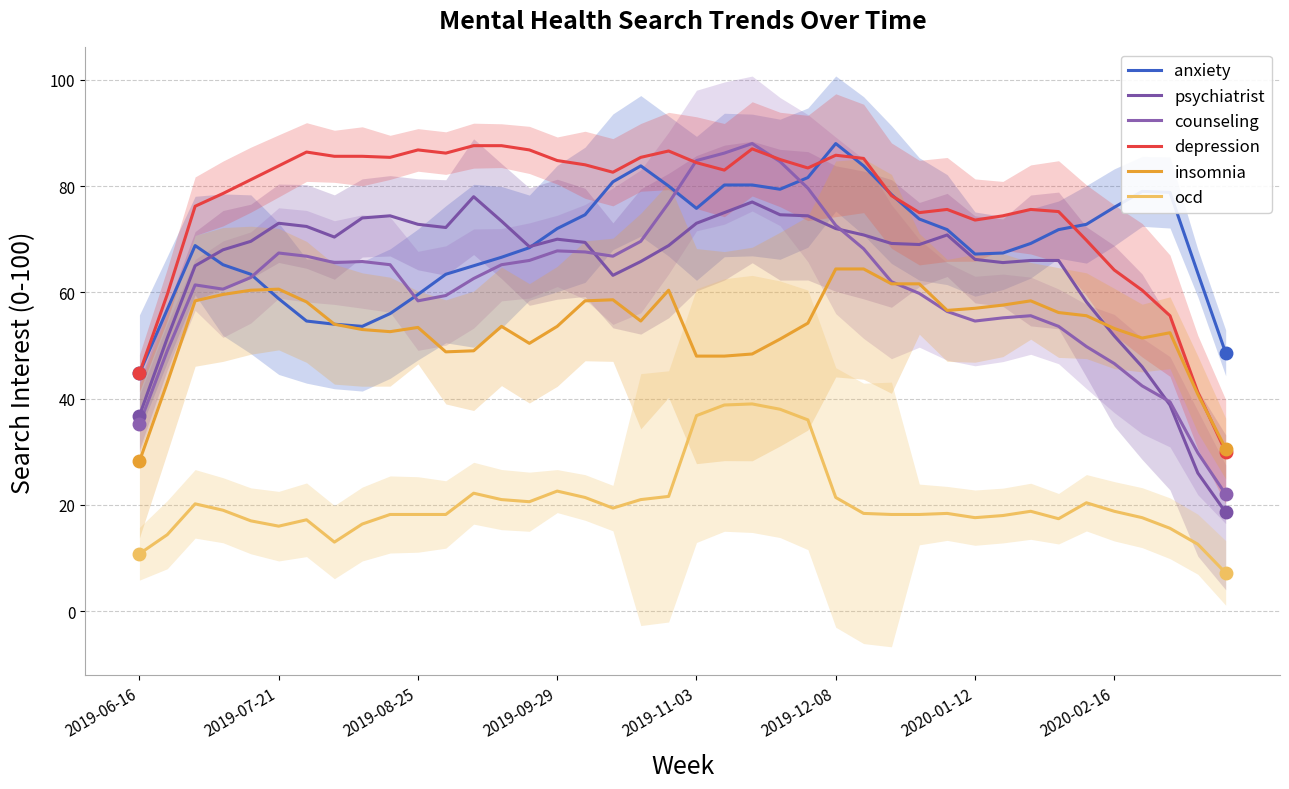

Is this an area chart (filled region under the line)?

No